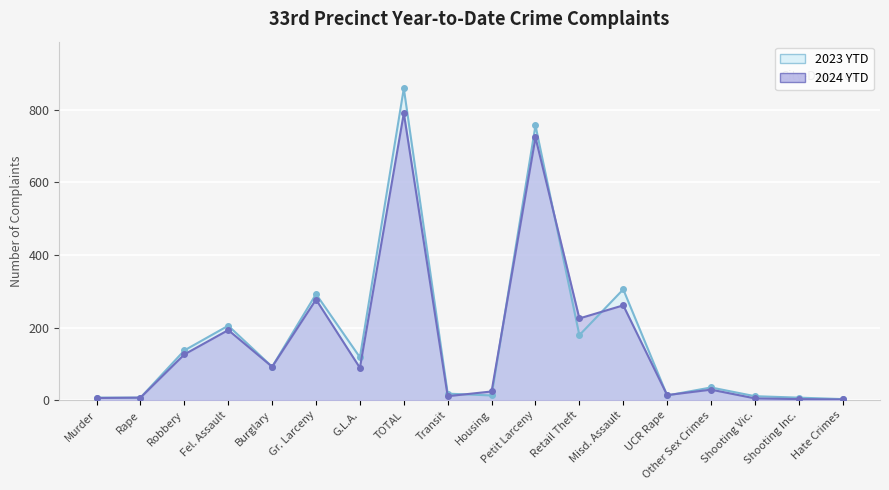

True or false: 2024 YTD has a value of 11 at Transit.

True